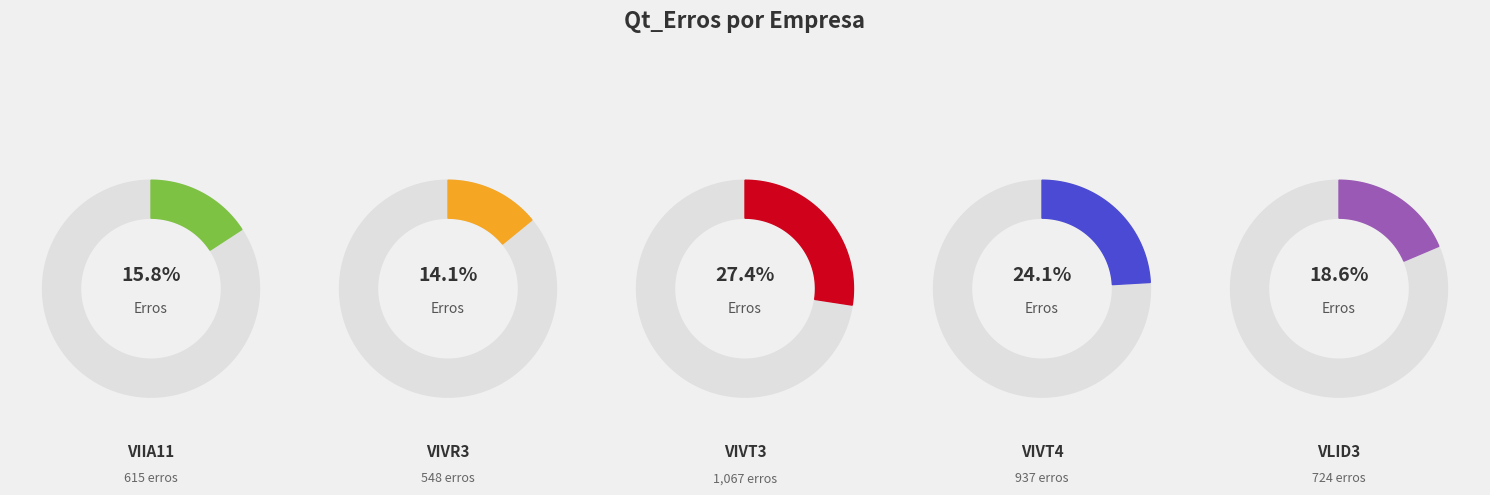

What is the smallest slice in the pie chart?

VIVR3